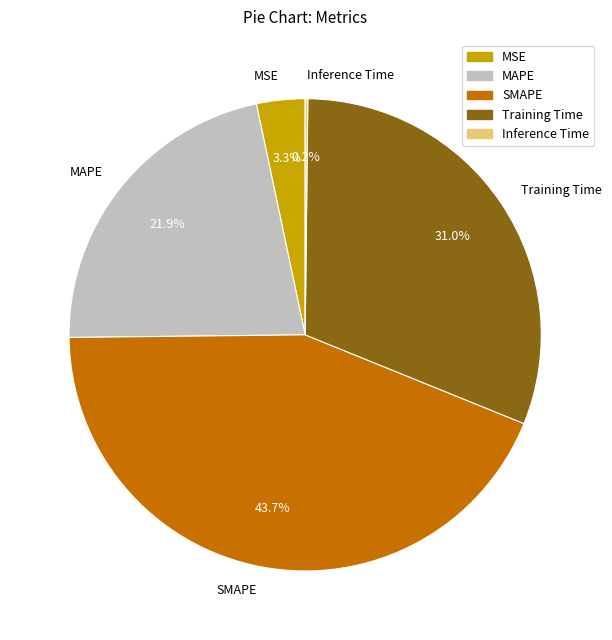

Which has a higher value, MSE or MAPE?

MAPE